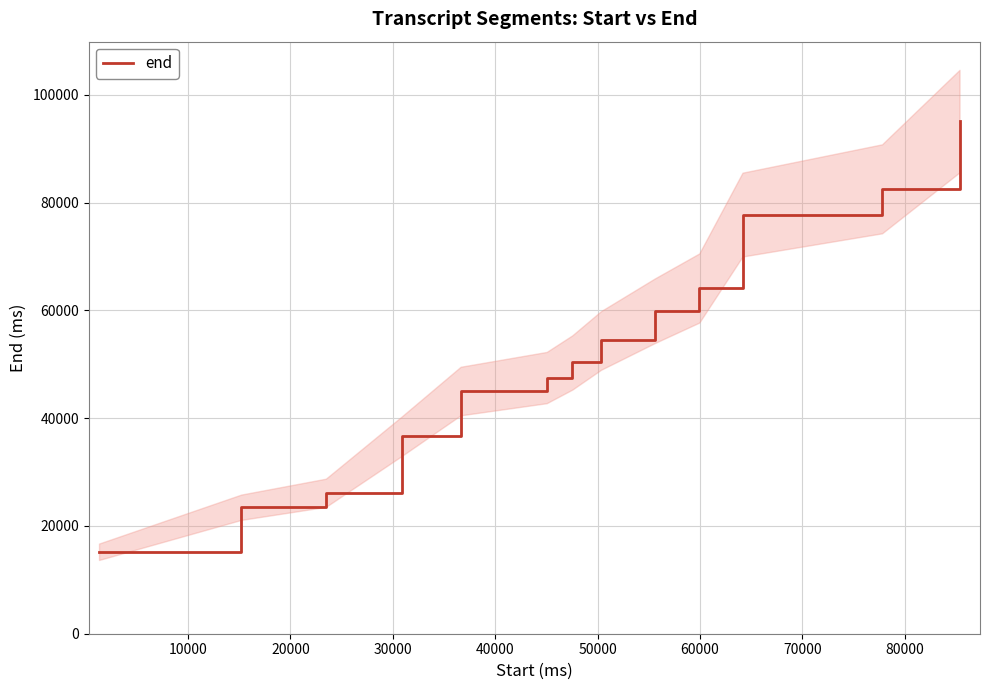

What is the change in value from 70000 to 80000?

+5516